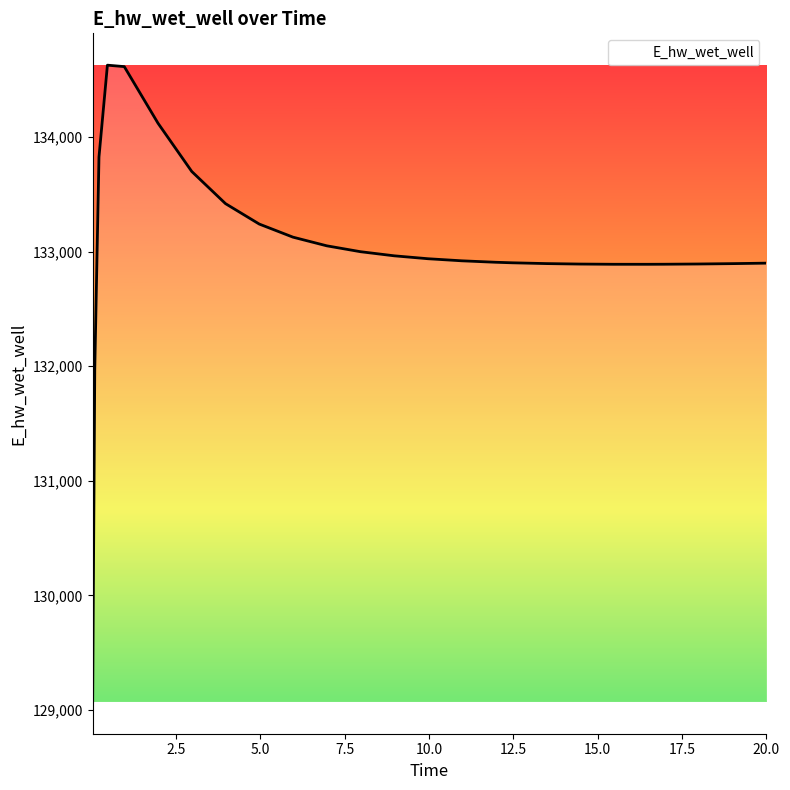

Does the chart display data point markers on the line(s)?

No